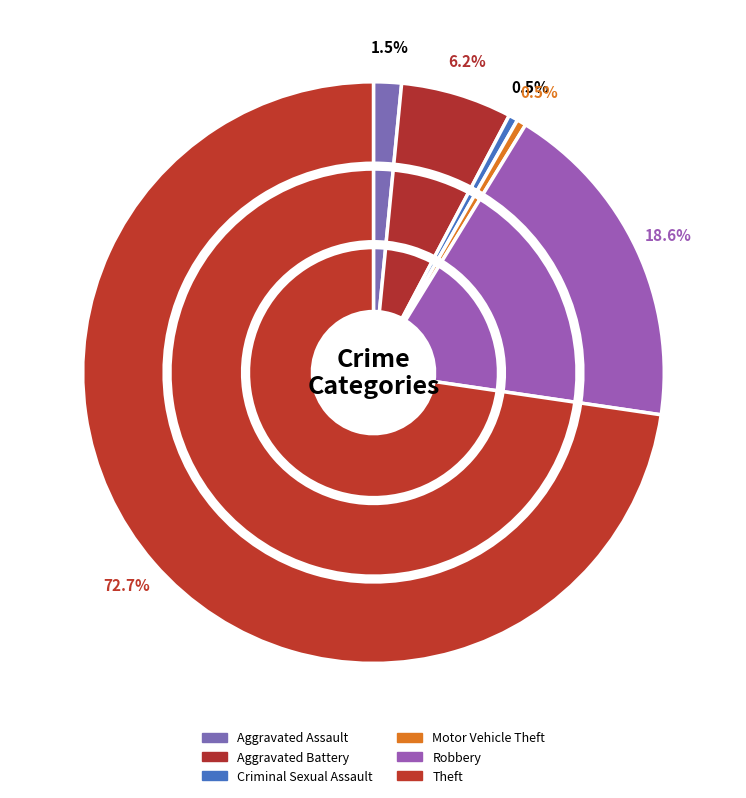

What percentage do Aggravated Battery and Robbery together represent?

24.7%